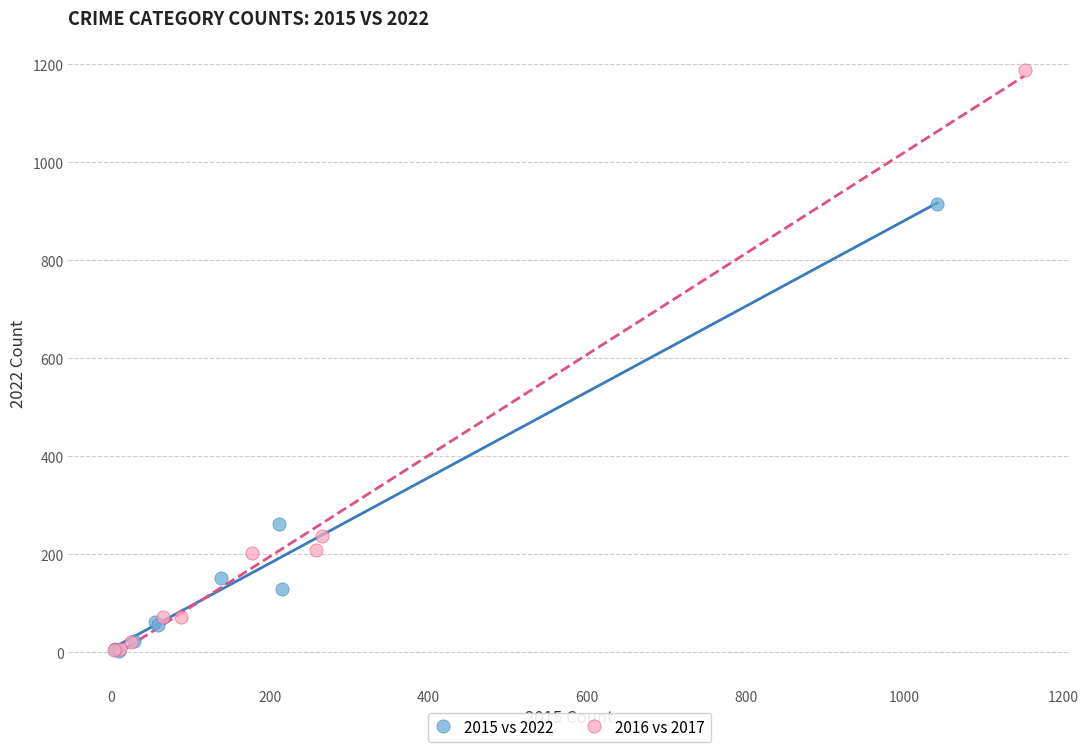

Which series contains the highest Y value?

2016 vs 2017